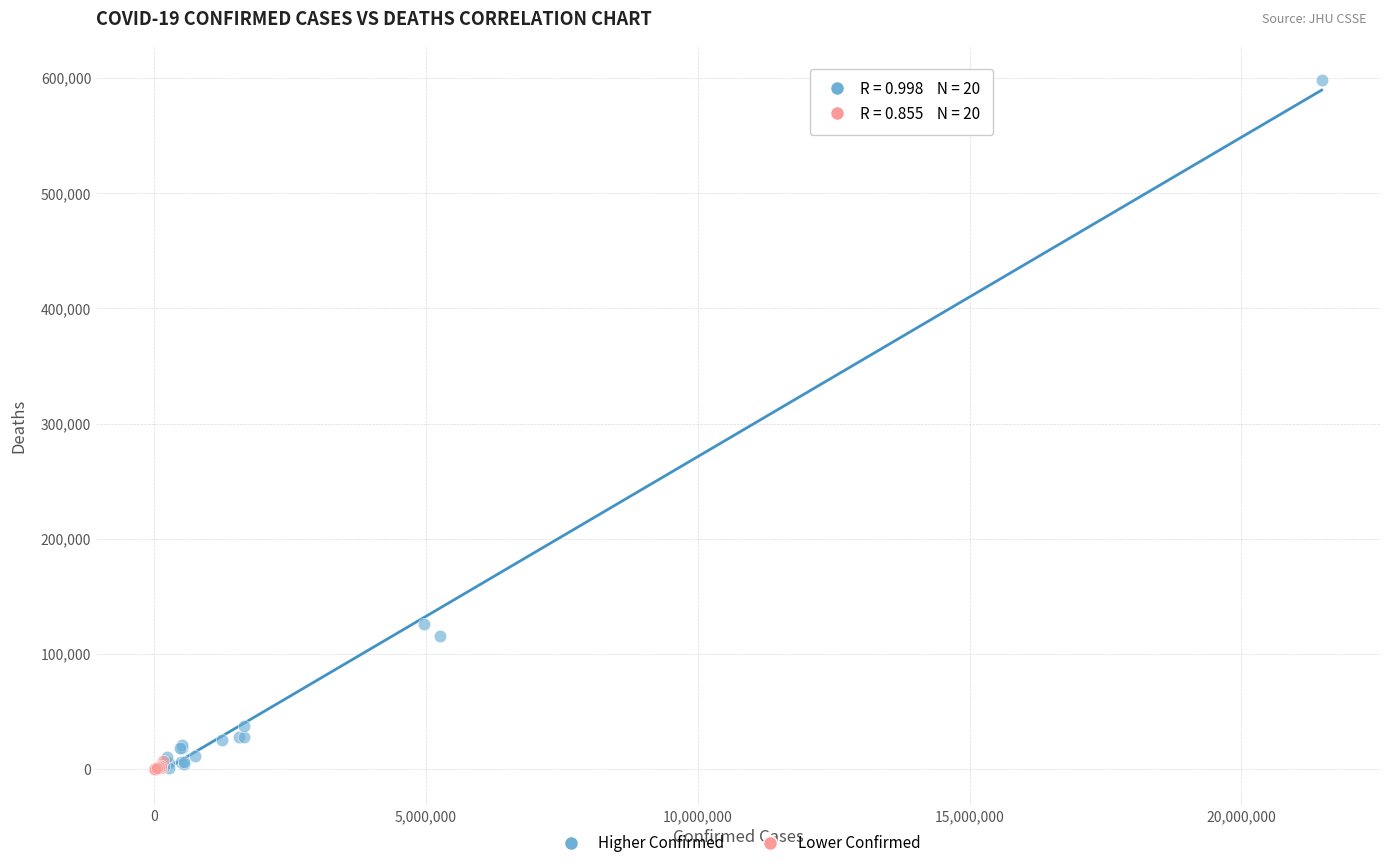

Which series reaches the maximum Y coordinate?

Higher Confirmed